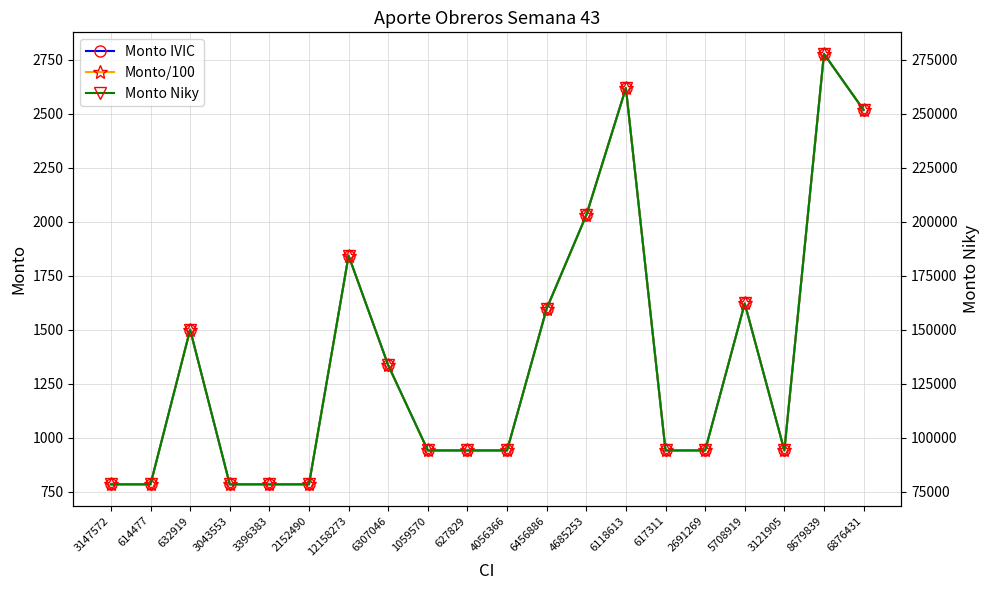

What is the difference between the highest and lowest values at 3147572?

77642.7